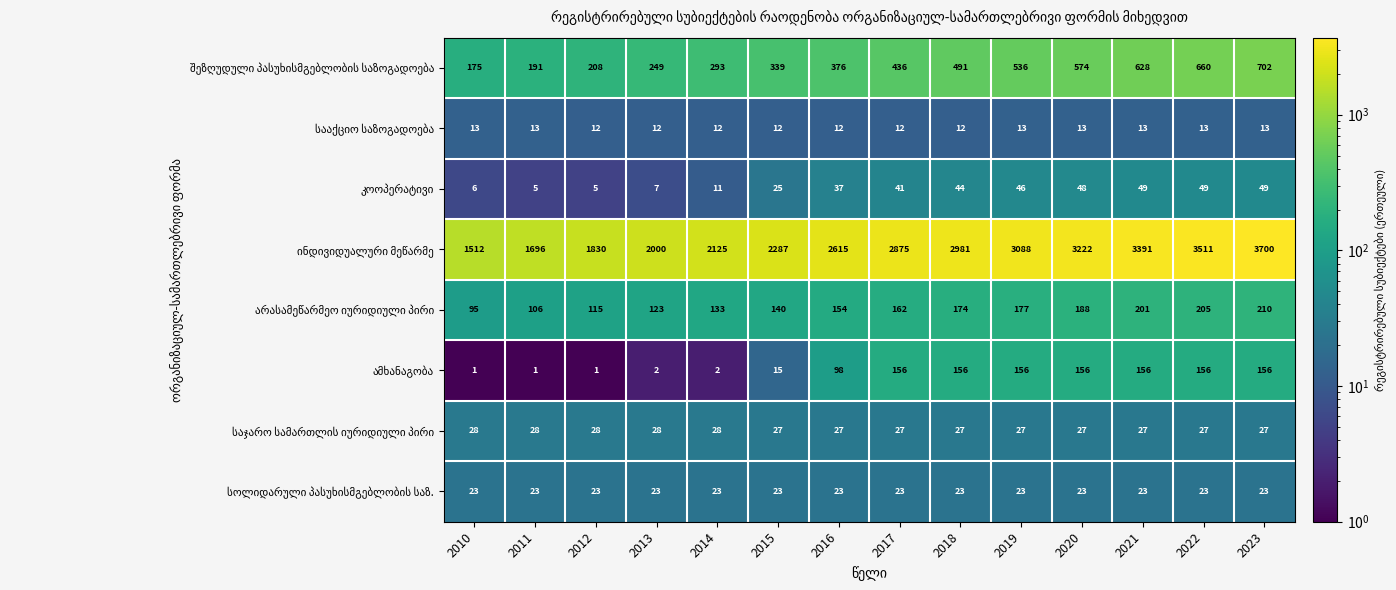

What is the minimum value shown in the chart?

1